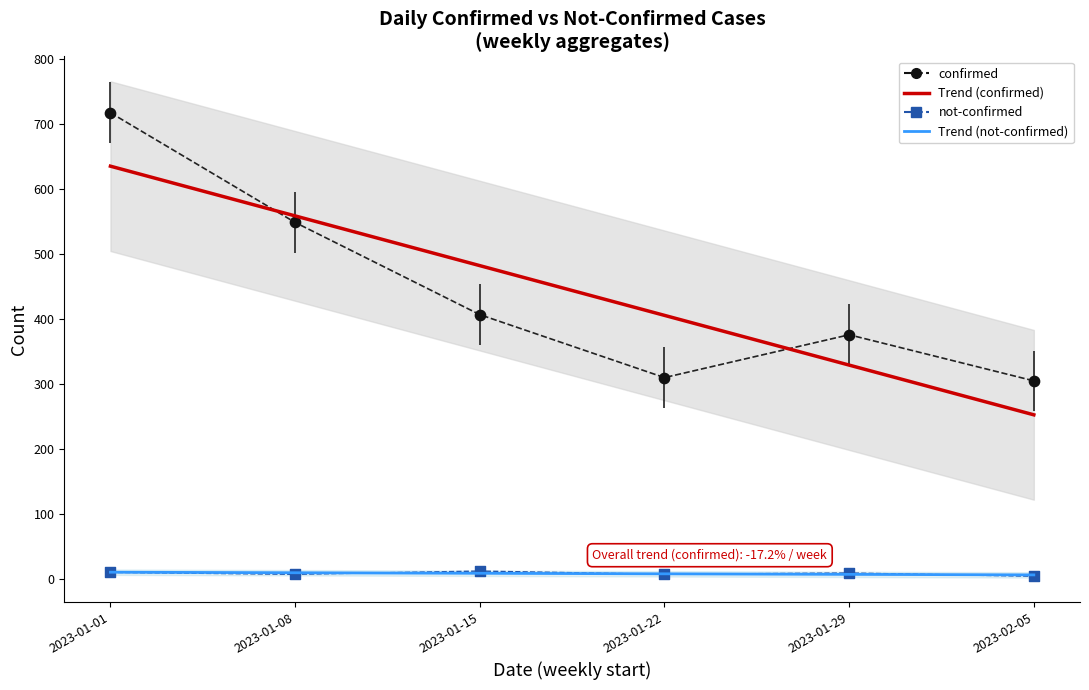

Which series has the widest spread of Y values?

confirmed